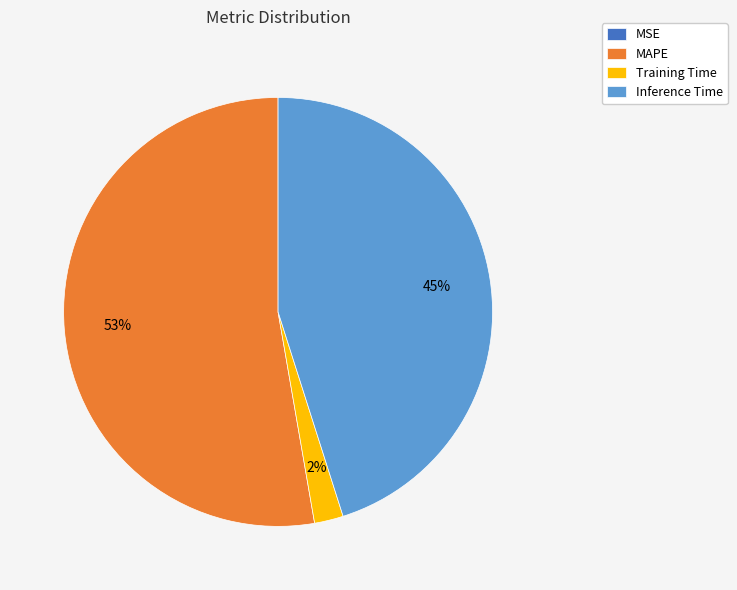

To the nearest percent, what is the difference between the largest and smallest slice percentages?

53%